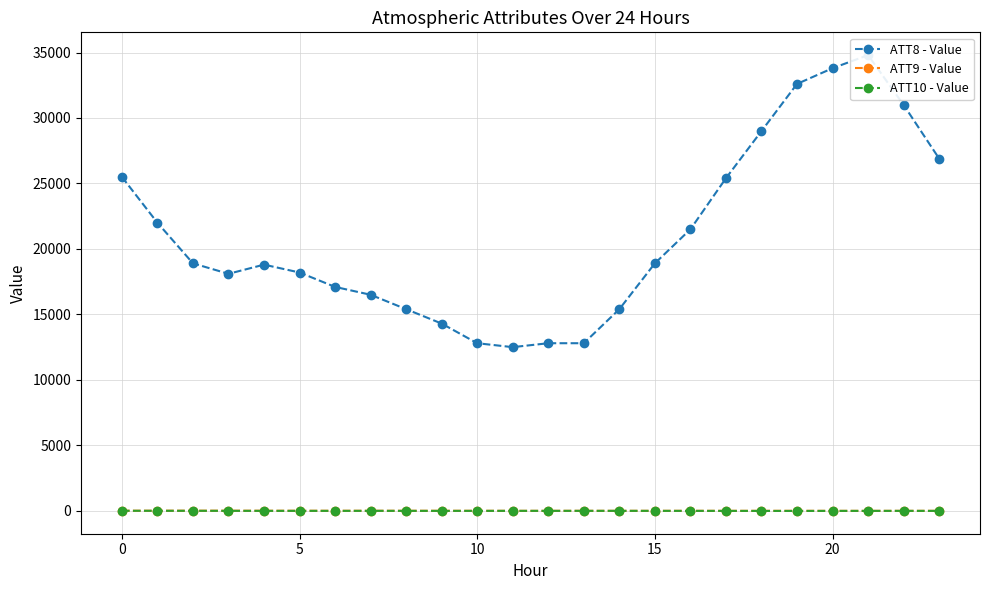

Which series has the largest total across all categories?

ATT8 - Value